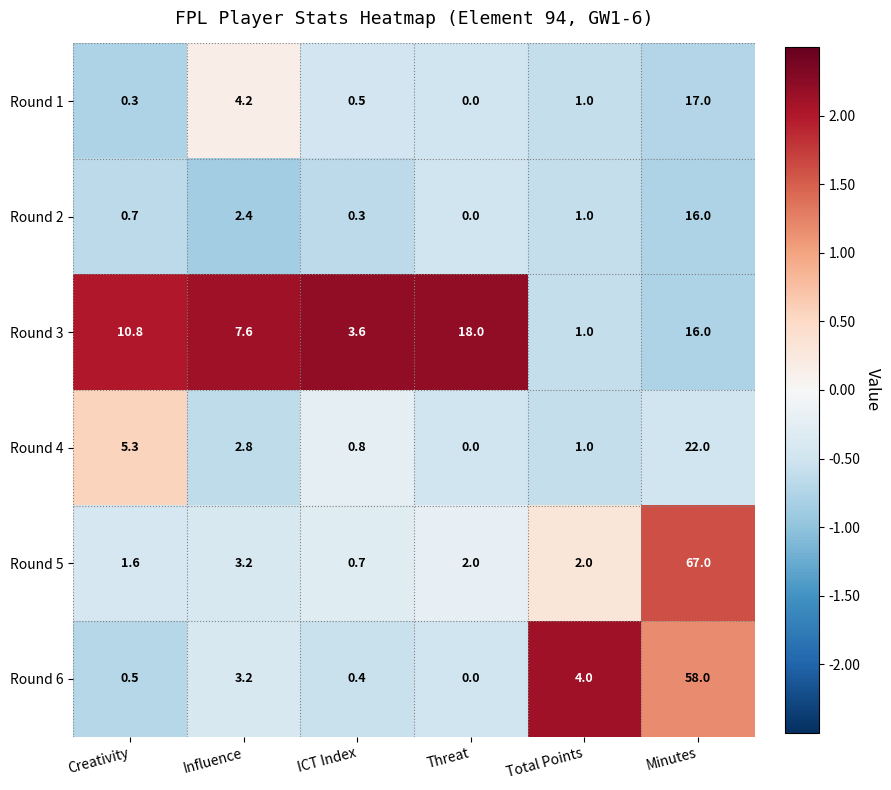

How many categories are shown in the chart?

6